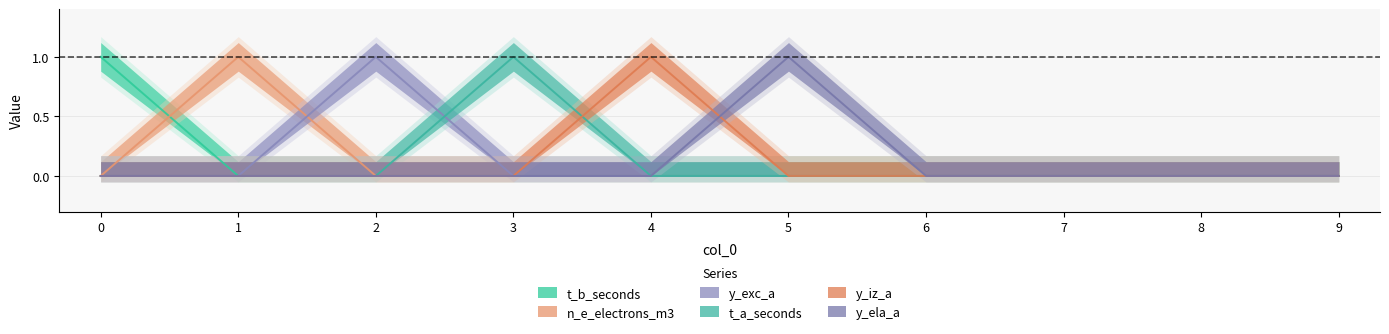

How many values in the y_iz_a series exceed 0?

1